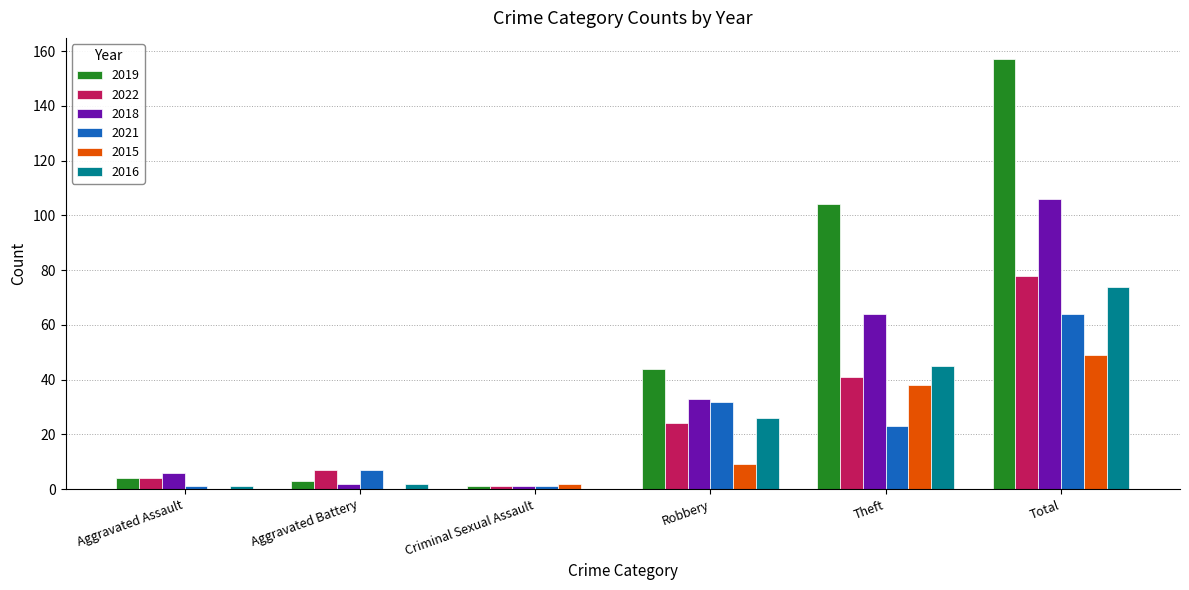

What is the highest value of the 2019 series?

157